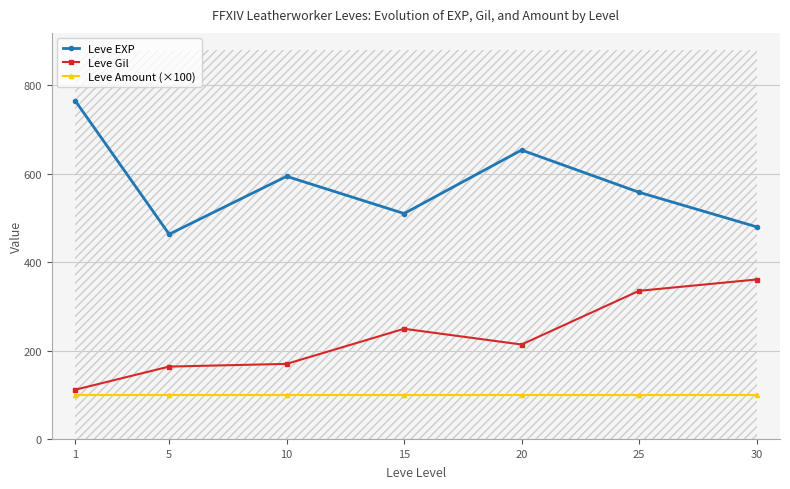

What is the spread (max minus min) of values at 30?

380.0